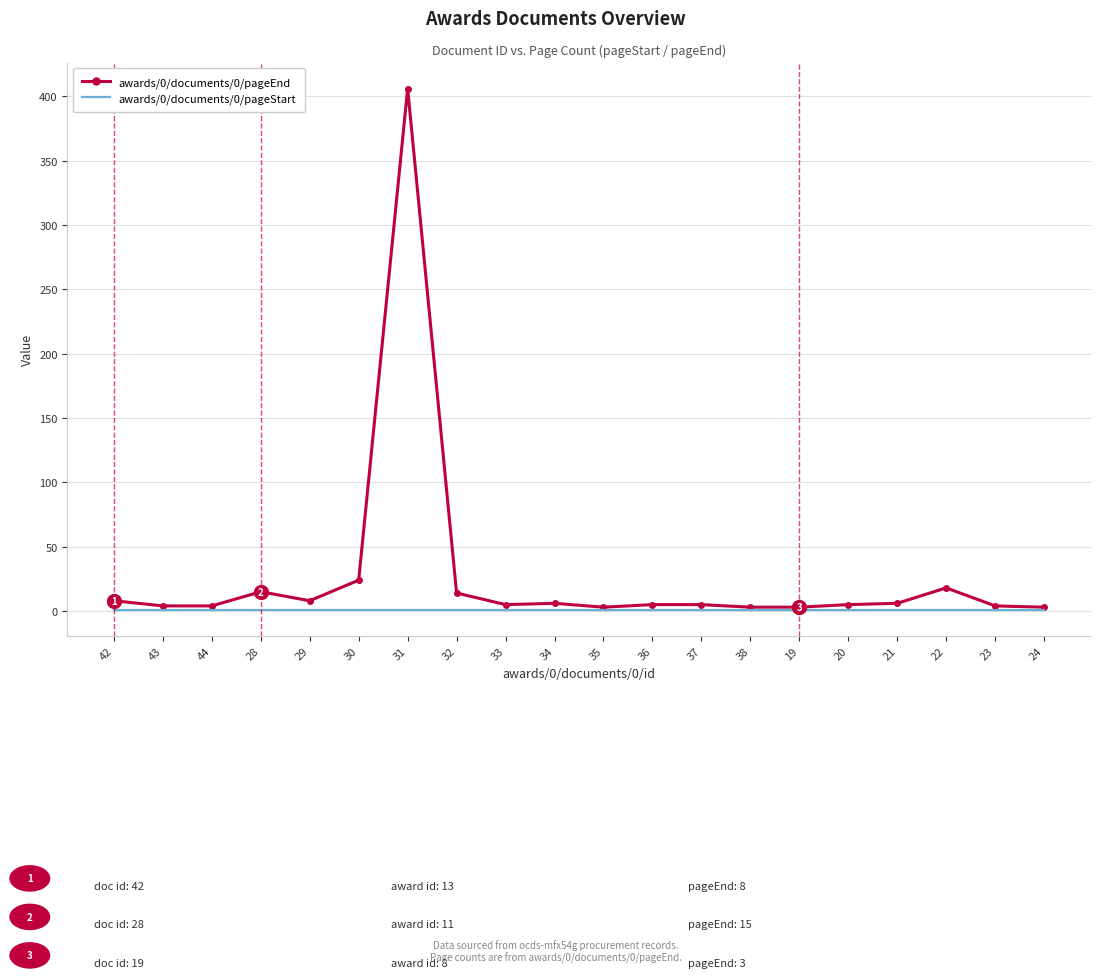

Rank the series by their average value, from lowest to highest.

awards/0/documents/0/pageStart, awards/0/documents/0/pageEnd